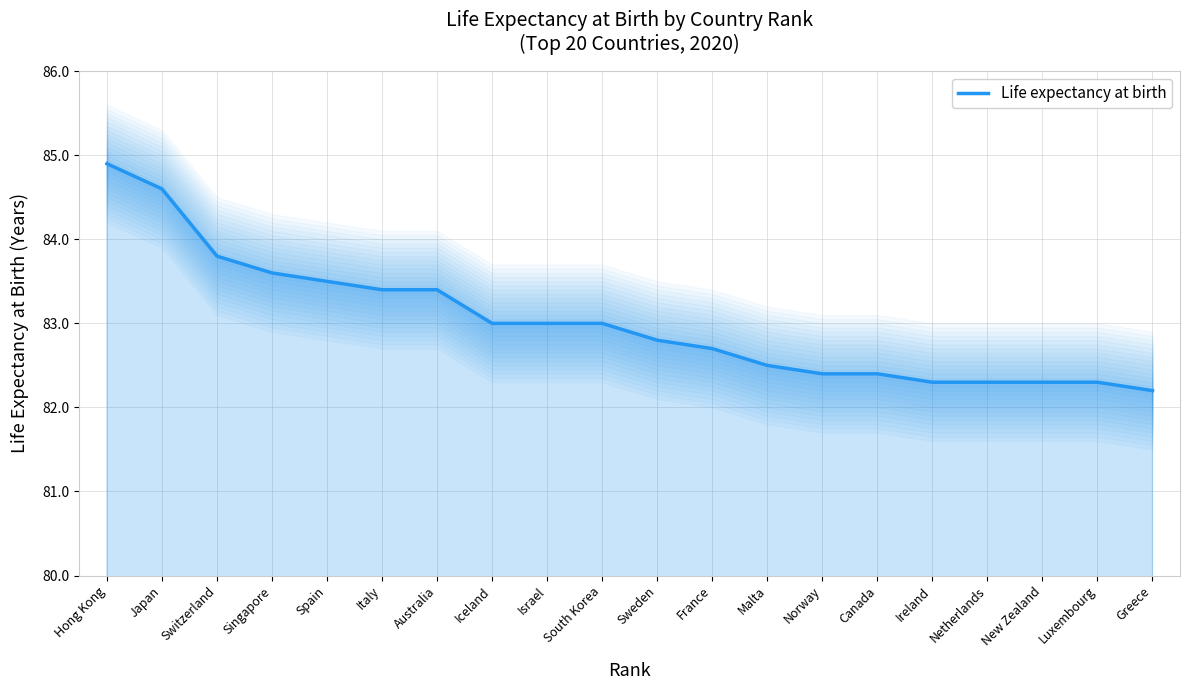

The value at South Korea is 142.1. True or false?

False